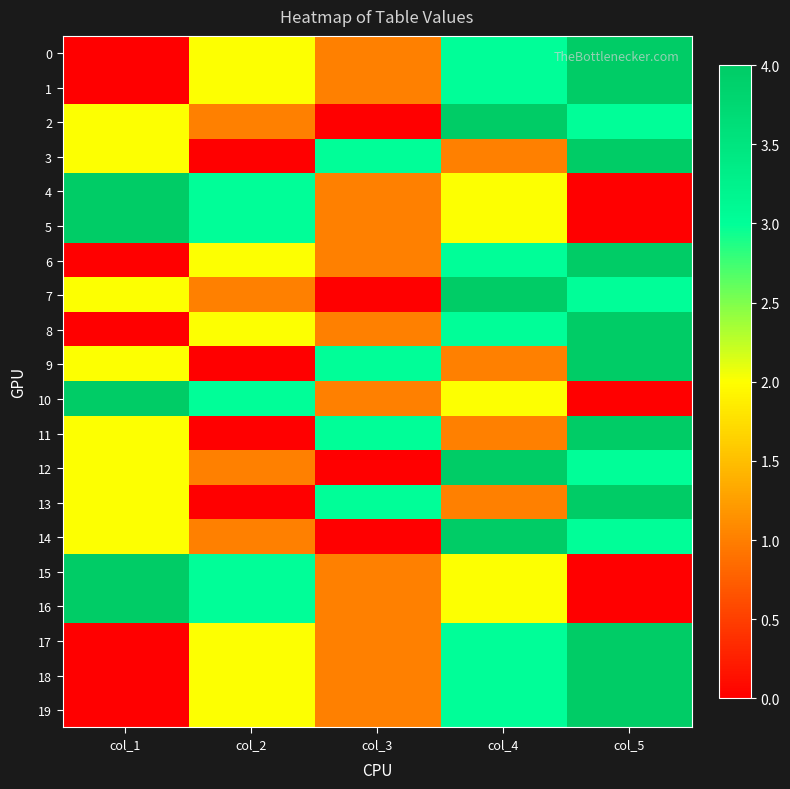

Reading left to right, extract all data points from this chart.

0: col_1=0	col_2=2	col_3=1	col_4=3	col_5=4
1: col_1=0	col_2=2	col_3=1	col_4=3	col_5=4
2: col_1=2	col_2=1	col_3=0	col_4=4	col_5=3
3: col_1=2	col_2=0	col_3=3	col_4=1	col_5=4
4: col_1=4	col_2=3	col_3=1	col_4=2	col_5=0
5: col_1=4	col_2=3	col_3=1	col_4=2	col_5=0
6: col_1=0	col_2=2	col_3=1	col_4=3	col_5=4
7: col_1=2	col_2=1	col_3=0	col_4=4	col_5=3
8: col_1=0	col_2=2	col_3=1	col_4=3	col_5=4
9: col_1=2	col_2=0	col_3=3	col_4=1	col_5=4
10: col_1=4	col_2=3	col_3=1	col_4=2	col_5=0
11: col_1=2	col_2=0	col_3=3	col_4=1	col_5=4
12: col_1=2	col_2=1	col_3=0	col_4=4	col_5=3
13: col_1=2	col_2=0	col_3=3	col_4=1	col_5=4
14: col_1=2	col_2=1	col_3=0	col_4=4	col_5=3
15: col_1=4	col_2=3	col_3=1	col_4=2	col_5=0
16: col_1=4	col_2=3	col_3=1	col_4=2	col_5=0
17: col_1=0	col_2=2	col_3=1	col_4=3	col_5=4
18: col_1=0	col_2=2	col_3=1	col_4=3	col_5=4
19: col_1=0	col_2=2	col_3=1	col_4=3	col_5=4